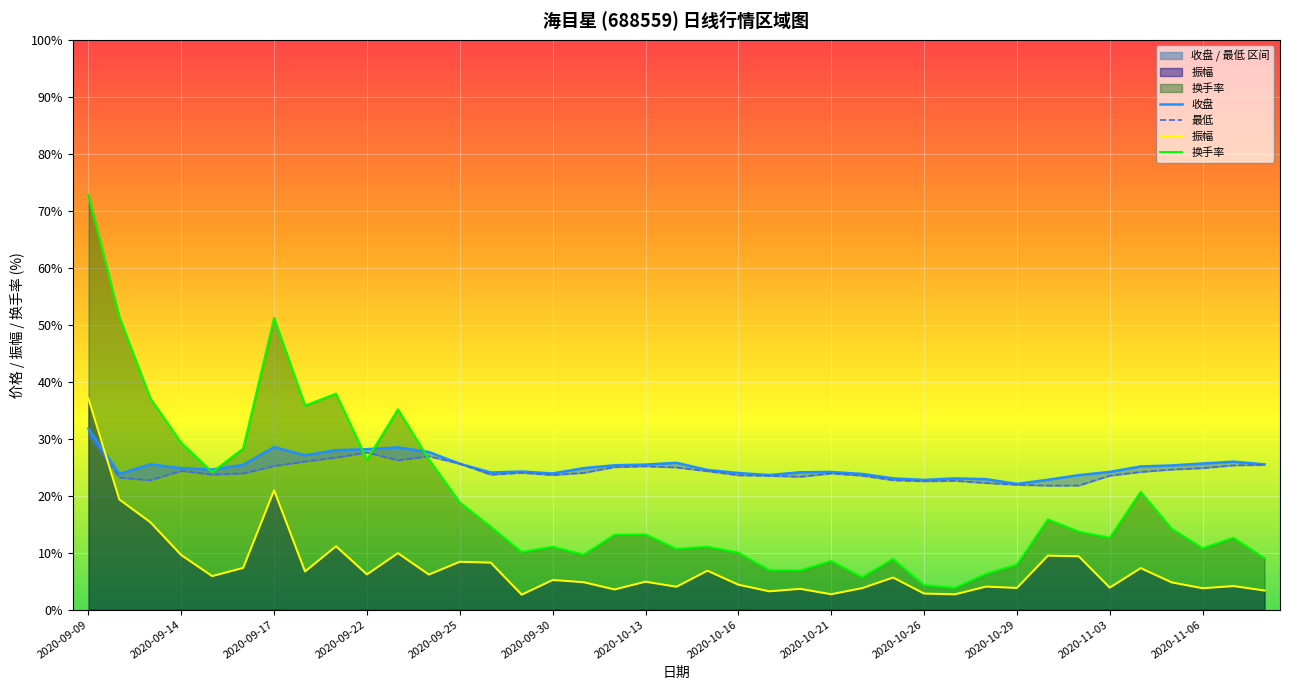

True or false: 换手率 and 振幅 cross at least once.

False